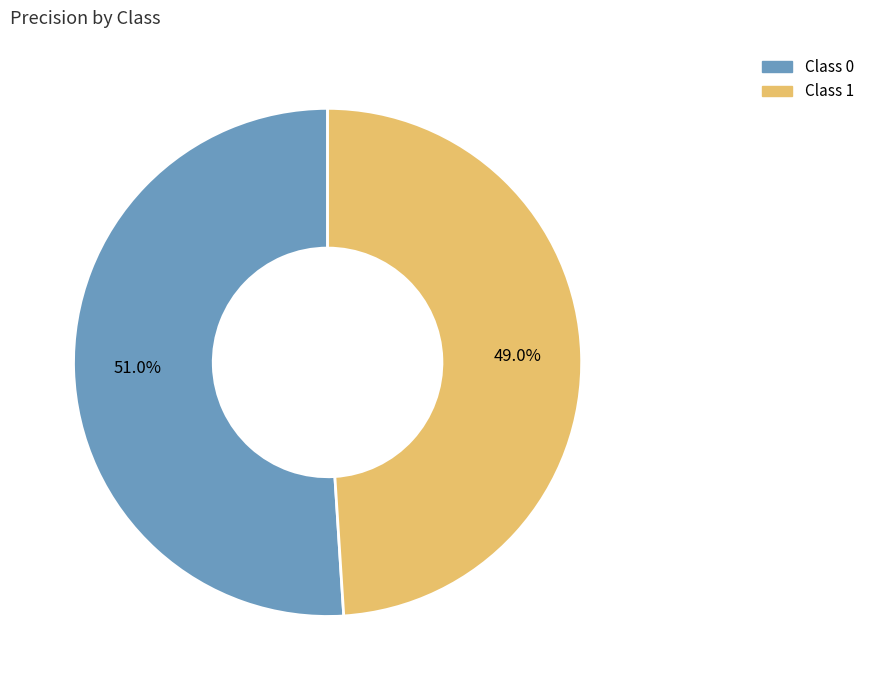

Is there a majority slice in this chart?

Yes